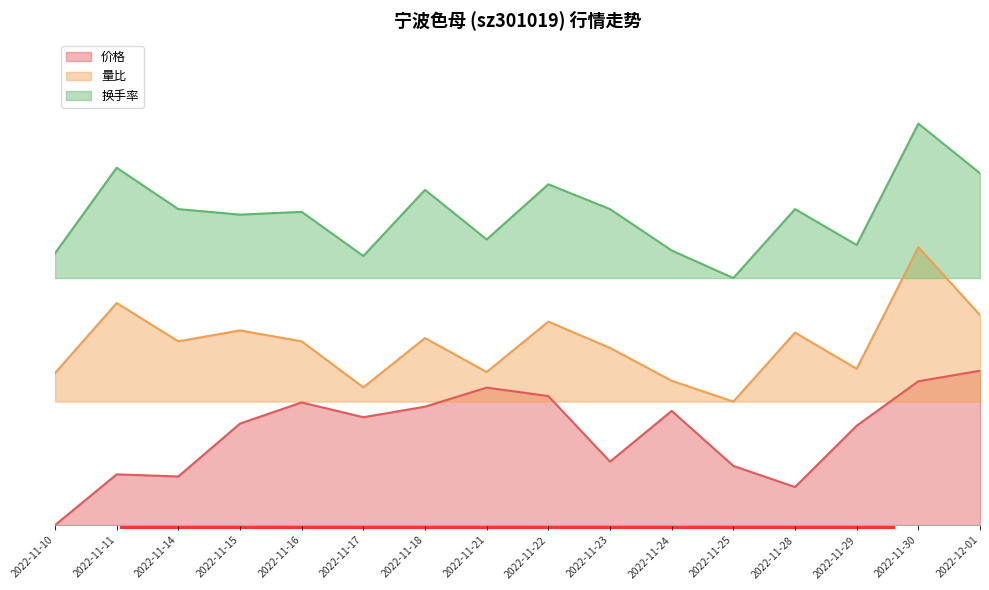

True or false: 量比 and 换手率 intersect in this chart.

False